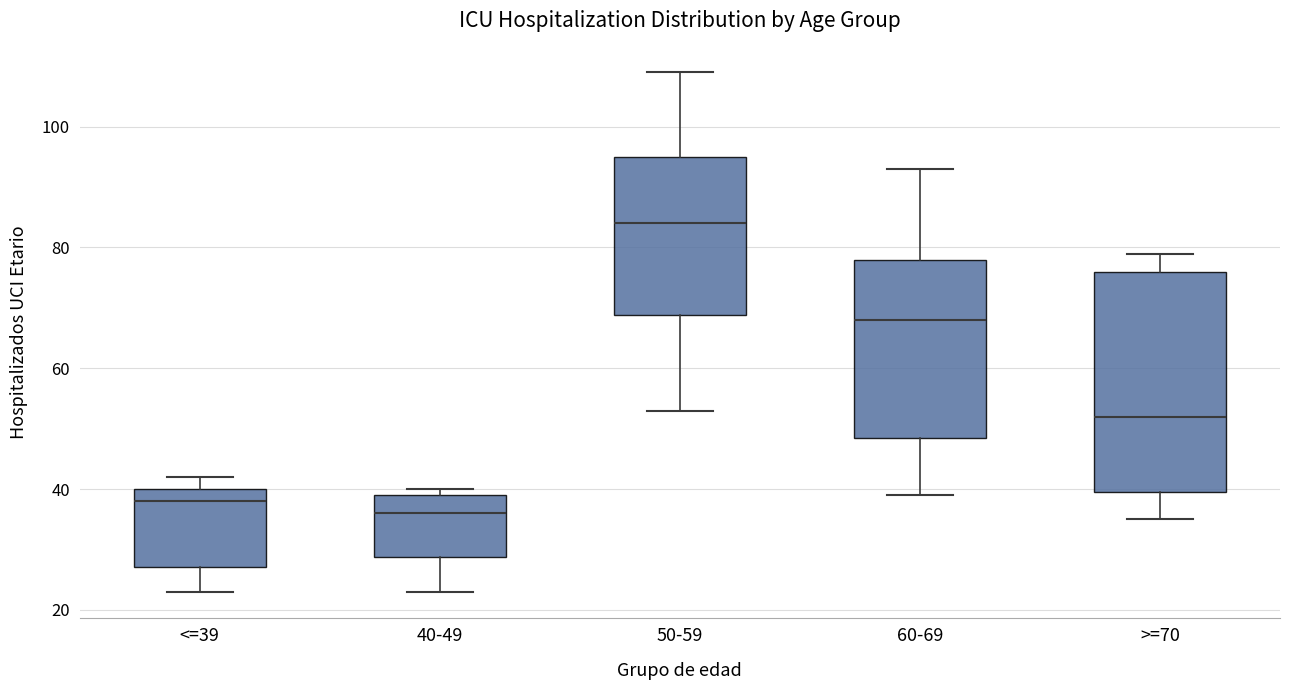

Reading left to right, transcribe this box plot: for each box, give where its median line is, the range the box spans, and where its two whiskers end, as read against the y-axis. The values are not printed on the chart, so give them approximately, as read against the axis.

<=39: median 38, box 28 to 40, whiskers 24 to 42
40-49: median 36, box 28 to 40, whiskers 24 to 40 (just above the box's upper edge)
50-59: median 84, box 68 to 96, whiskers 54 to 110
60-69: median 68, box 48 to 78, whiskers 40 to 94
>=70: median 52, box 40 to 76, whiskers 36 to 80